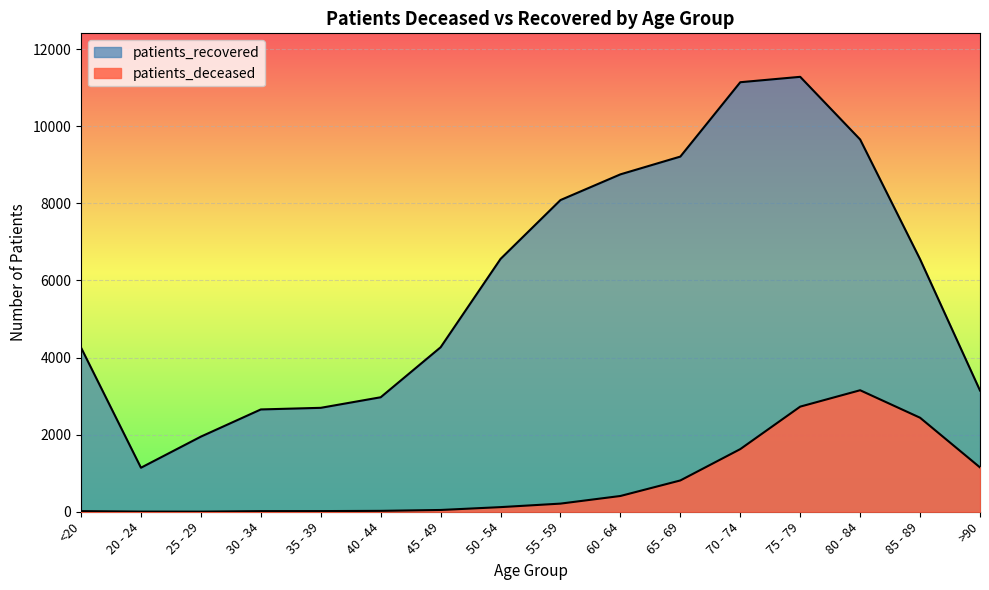

Rank the series by their average value, from lowest to highest.

patients_deceased, patients_recovered